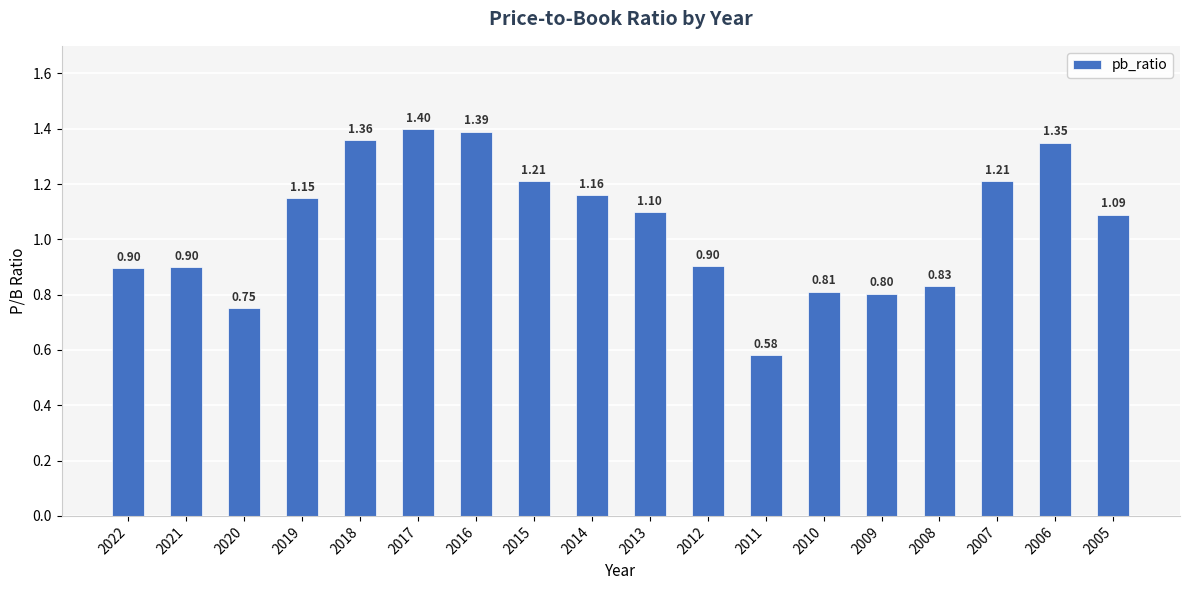

What is the difference between the second highest and minimum values?

0.8